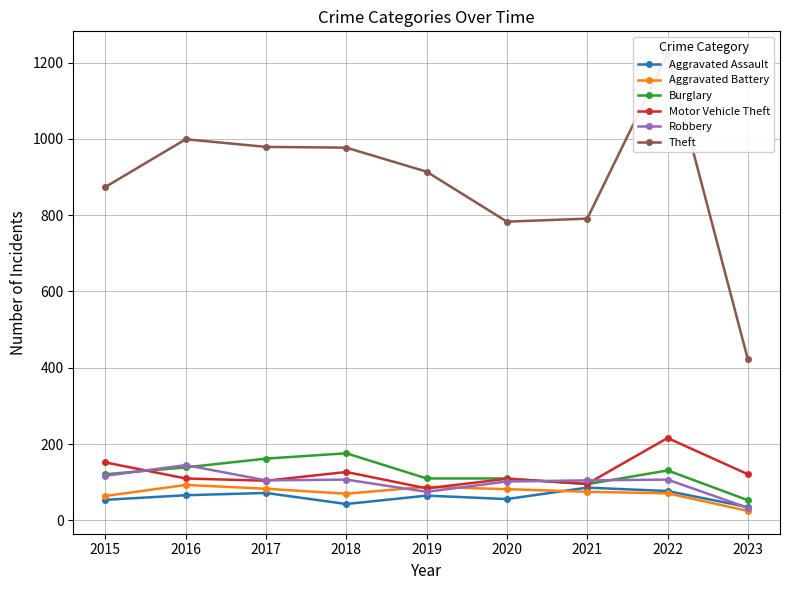

Count the number of categories in the chart.

9